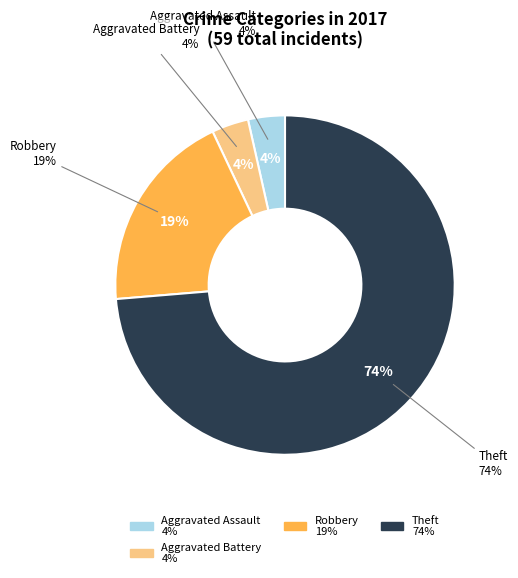

What percentage is the Robbery slice, to the nearest percent?

19%